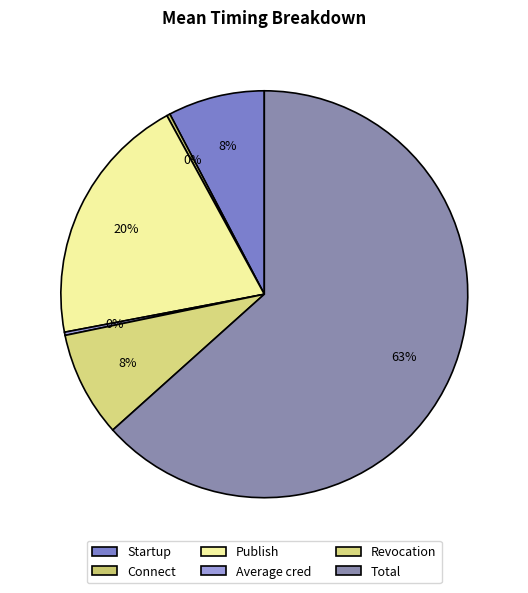

What is the largest slice in the pie chart?

Total